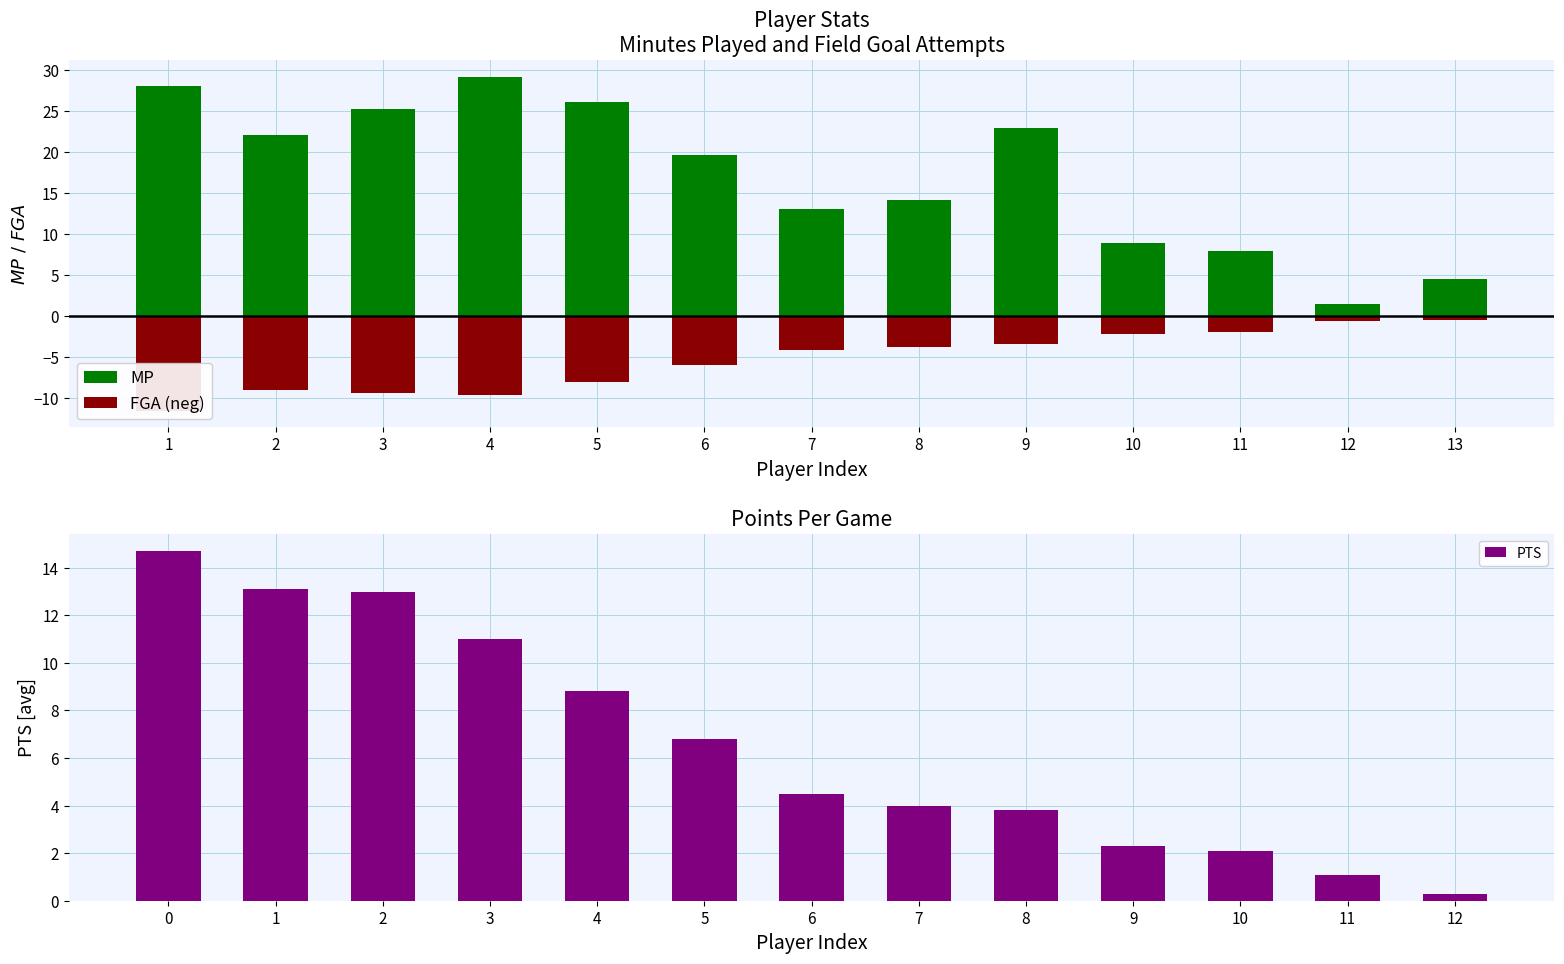

Does the chart contain any negative values?

Yes